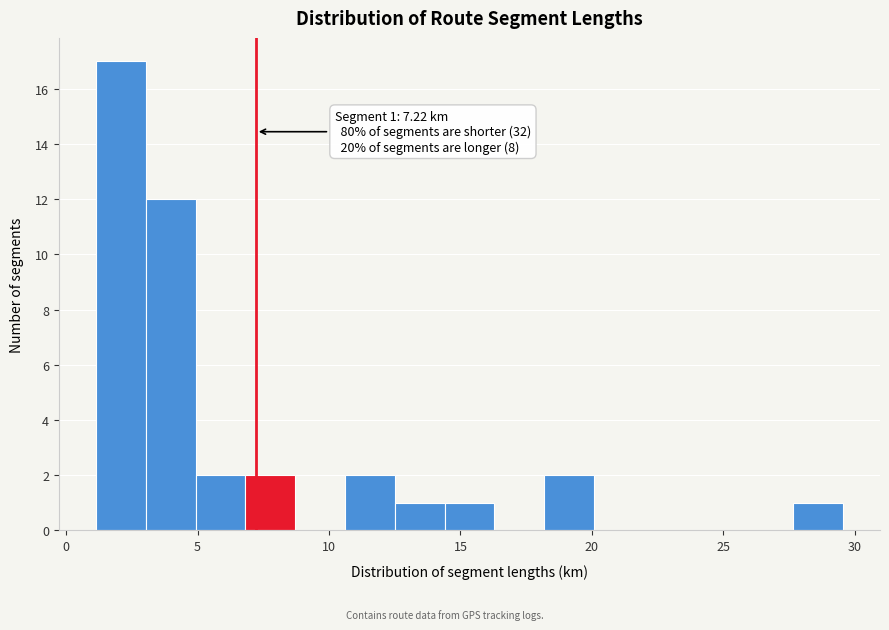

Read against the x-axis, roughly where is the centre of the tallest bar?

2.0